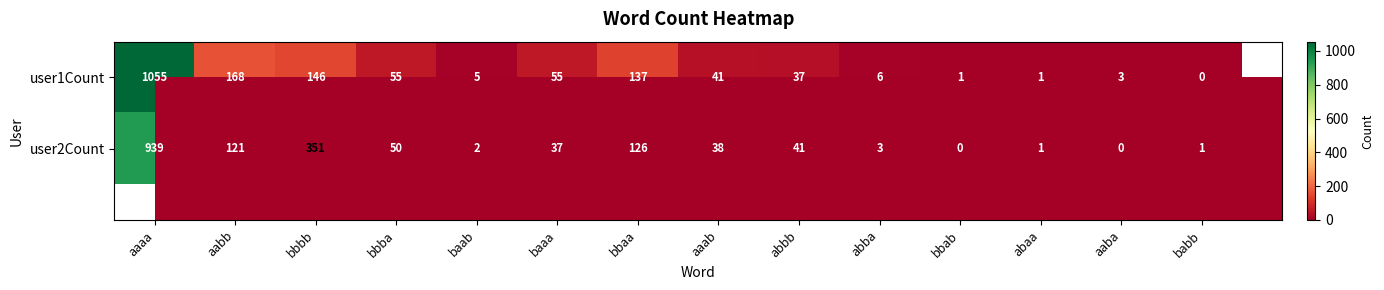

At how many categories does at least one series exceed 678?

1